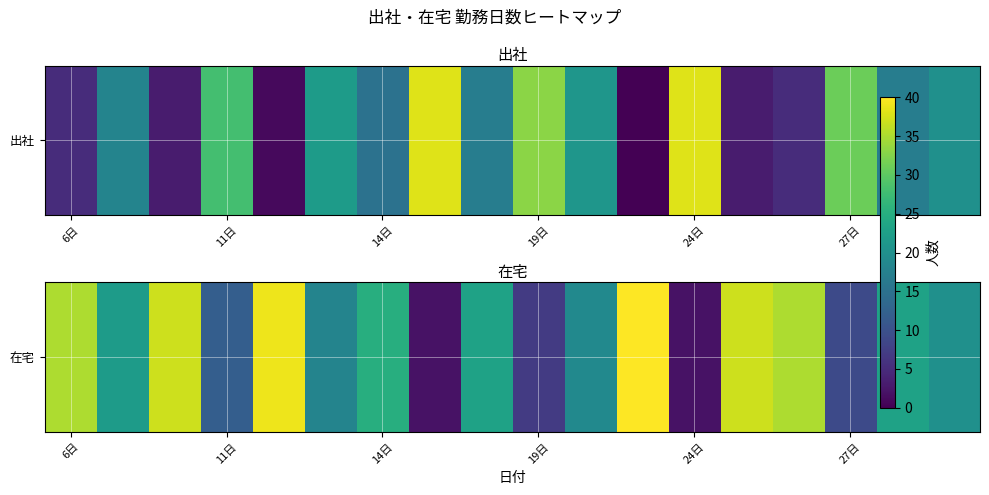

What is the difference between the second highest and second lowest values?

37